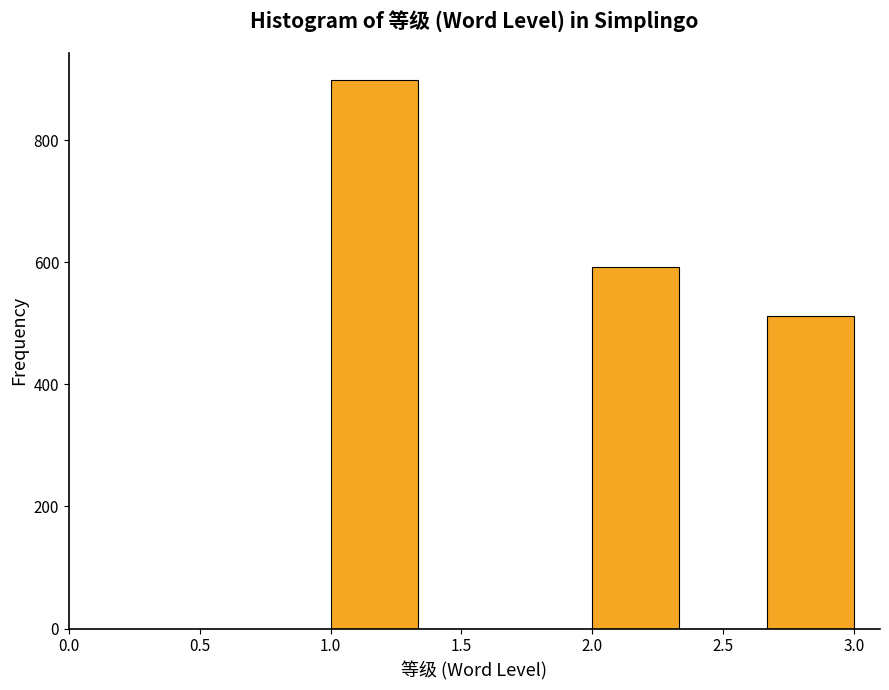

Reading left to right, transcribe this chart: for each bar, give the range it covers on the x-axis and its height. Neither the bar edges nor the heights are printed on the chart, so give them approximately, as read against the axes.

1.00 to 1.35: 900
1.35 to 1.65: 0
1.65 to 2.00: 0
2.00 to 2.35: 600
2.35 to 2.65: 0
2.65 to 3.00: 520